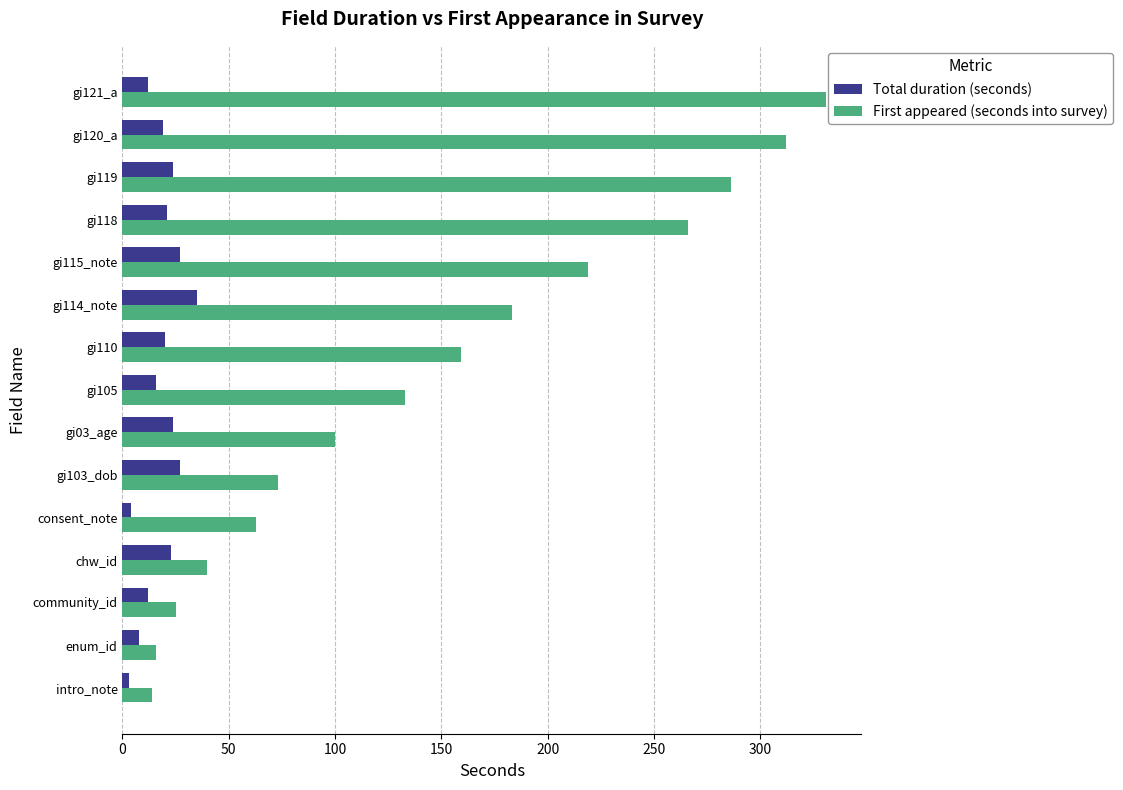

Which series changed the most between intro_note and gi119?

First appeared (seconds into survey)